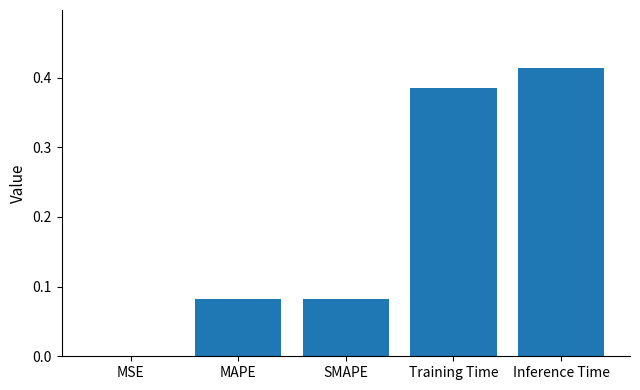

Between Training Time and Inference Time, which is larger?

Inference Time